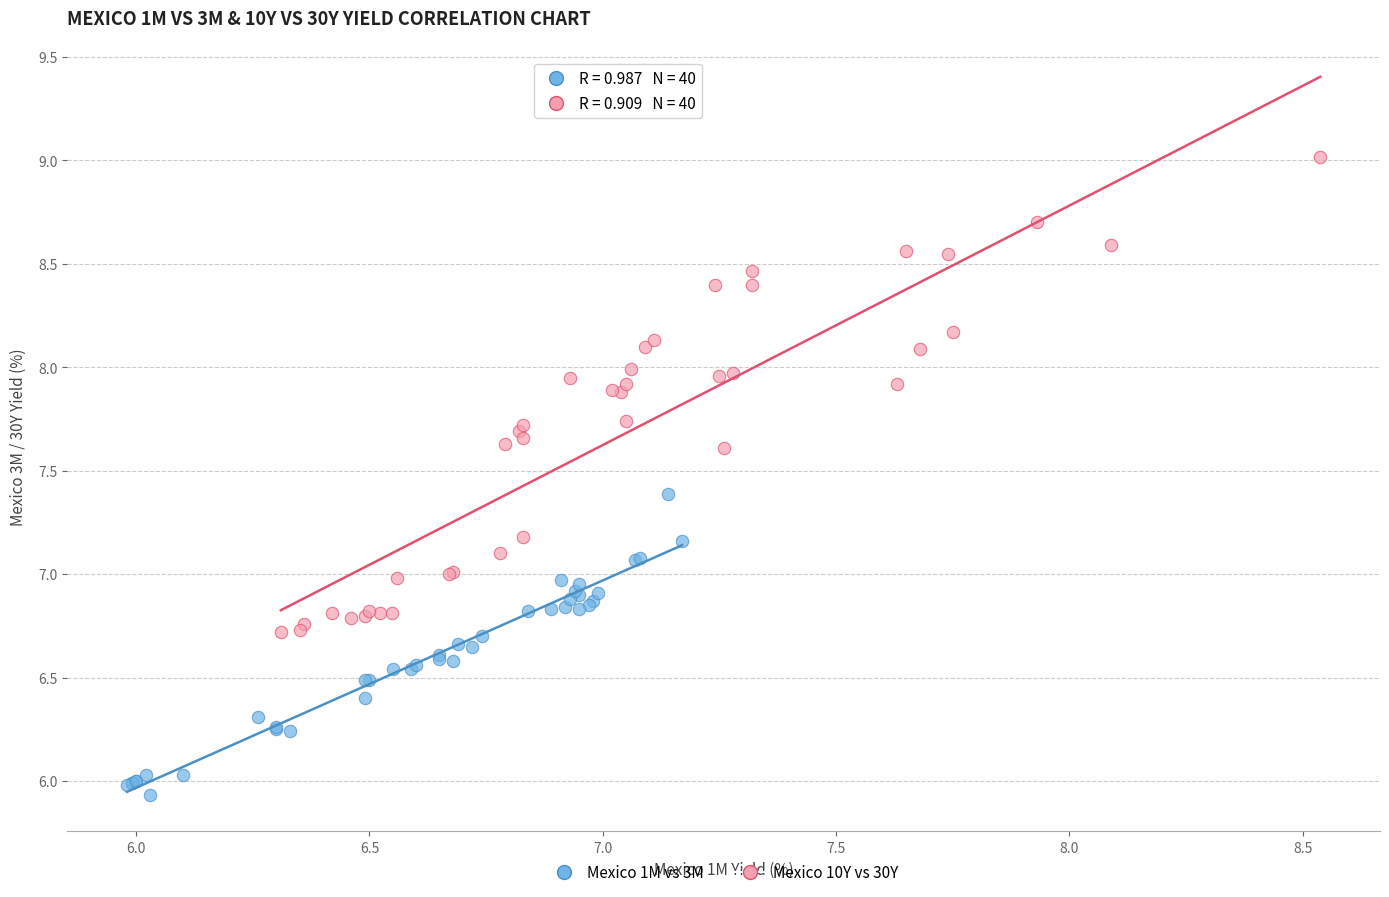

Which series reaches the maximum Y coordinate?

Mexico 10Y vs 30Y